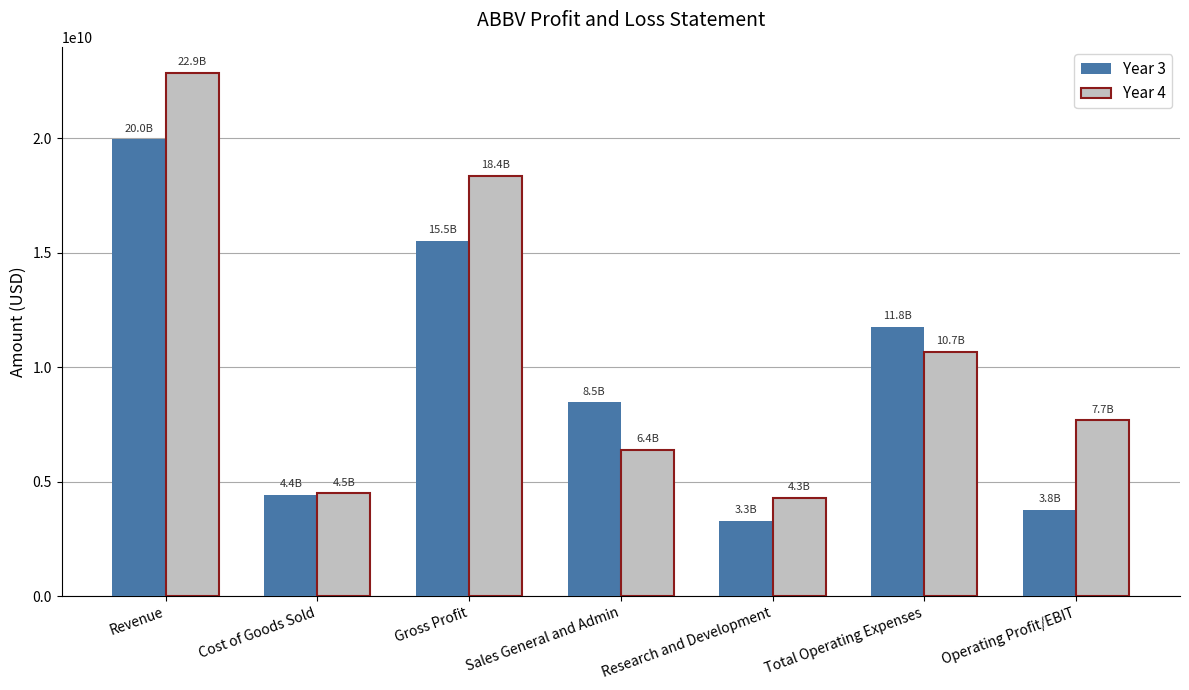

What is the label of the 7th bar from the right?

Revenue